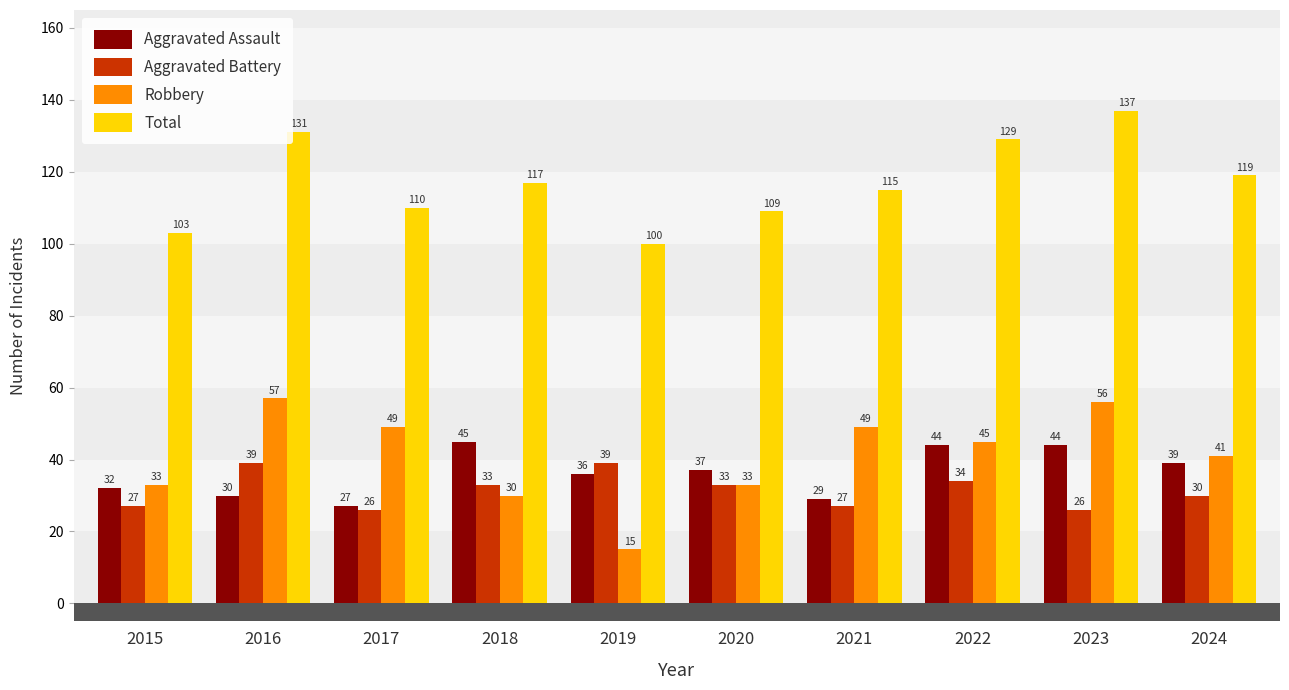

The Robbery series shows 81 at 2023. True or false?

False